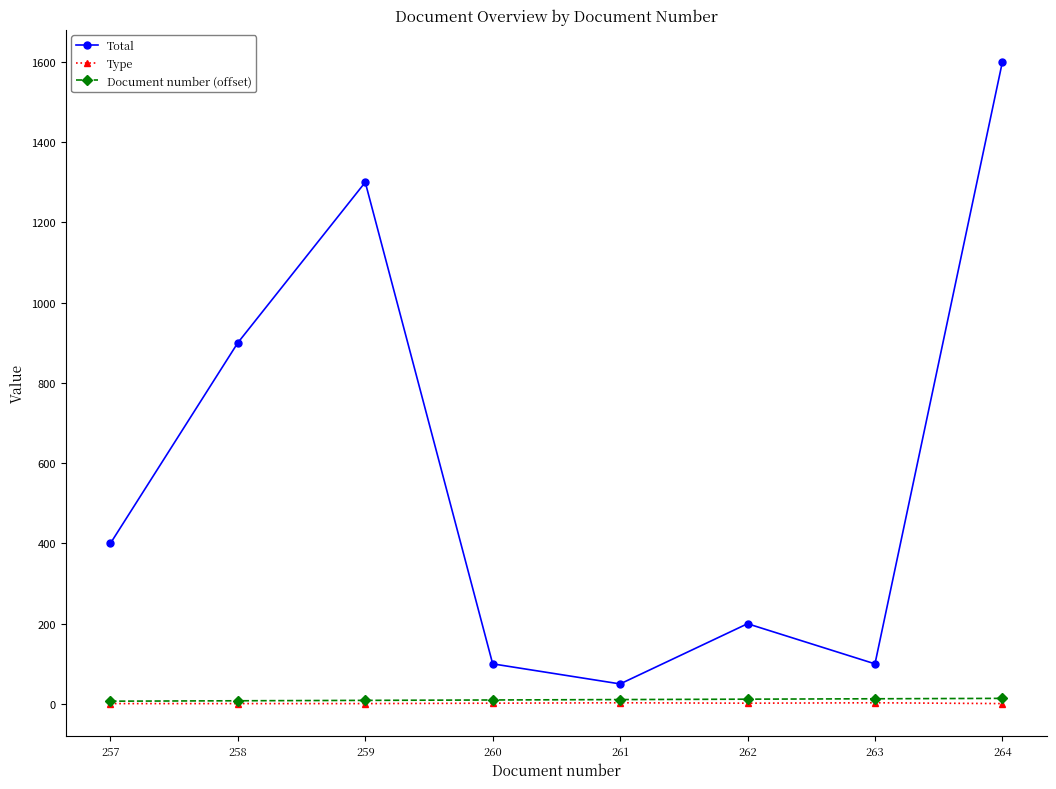

True or false: Type has a value of 1 at 258.

True